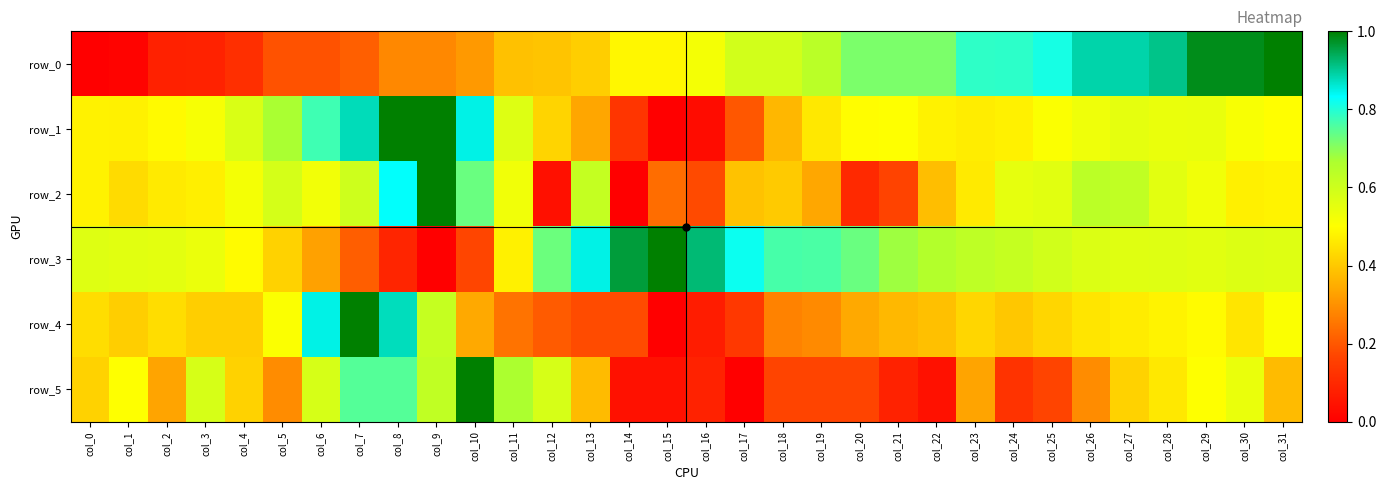

Reading left to right, list all the values displayed in this chart.

row_0: col_0=0.0	col_1=0.0	col_2=0.1	col_3=0.1	col_4=0.1	col_5=0.2	col_6=0.2	col_7=0.2	col_8=0.3	col_9=0.3	col_10=0.3	col_11=0.4	col_12=0.4	col_13=0.4	col_14=0.5	col_15=0.5	col_16=0.5	col_17=0.6	col_18=0.6	col_19=0.6	col_20=0.7	col_21=0.7	col_22=0.7	col_23=0.8	col_24=0.8	col_25=0.8	col_26=0.9	col_27=0.9	col_28=0.9	col_29=1.0	col_30=1.0	col_31=1.0
row_1: col_0=0.5	col_1=0.5	col_2=0.5	col_3=0.5	col_4=0.6	col_5=0.7	col_6=0.8	col_7=0.9	col_8=1.0	col_9=1.0	col_10=0.8	col_11=0.6	col_12=0.4	col_13=0.3	col_14=0.1	col_15=0.0	col_16=0.0	col_17=0.2	col_18=0.4	col_19=0.5	col_20=0.5	col_21=0.5	col_22=0.5	col_23=0.5	col_24=0.5	col_25=0.5	col_26=0.5	col_27=0.6	col_28=0.5	col_29=0.5	col_30=0.5	col_31=0.5
row_2: col_0=0.5	col_1=0.4	col_2=0.5	col_3=0.5	col_4=0.5	col_5=0.6	col_6=0.5	col_7=0.6	col_8=0.8	col_9=1.0	col_10=0.7	col_11=0.5	col_12=0.0	col_13=0.6	col_14=0.0	col_15=0.2	col_16=0.2	col_17=0.4	col_18=0.4	col_19=0.3	col_20=0.1	col_21=0.2	col_22=0.4	col_23=0.5	col_24=0.5	col_25=0.6	col_26=0.6	col_27=0.6	col_28=0.6	col_29=0.5	col_30=0.5	col_31=0.5
row_3: col_0=0.6	col_1=0.6	col_2=0.6	col_3=0.5	col_4=0.5	col_5=0.4	col_6=0.3	col_7=0.2	col_8=0.1	col_9=0.0	col_10=0.2	col_11=0.5	col_12=0.7	col_13=0.8	col_14=1.0	col_15=1.0	col_16=0.9	col_17=0.8	col_18=0.8	col_19=0.8	col_20=0.7	col_21=0.7	col_22=0.7	col_23=0.6	col_24=0.6	col_25=0.6	col_26=0.6	col_27=0.6	col_28=0.6	col_29=0.6	col_30=0.6	col_31=0.6
row_4: col_0=0.4	col_1=0.4	col_2=0.4	col_3=0.4	col_4=0.4	col_5=0.5	col_6=0.8	col_7=1.0	col_8=0.9	col_9=0.6	col_10=0.3	col_11=0.2	col_12=0.2	col_13=0.2	col_14=0.2	col_15=0.0	col_16=0.1	col_17=0.1	col_18=0.3	col_19=0.3	col_20=0.3	col_21=0.4	col_22=0.4	col_23=0.4	col_24=0.4	col_25=0.4	col_26=0.5	col_27=0.5	col_28=0.5	col_29=0.5	col_30=0.5	col_31=0.5
row_5: col_0=0.4	col_1=0.5	col_2=0.3	col_3=0.6	col_4=0.4	col_5=0.3	col_6=0.6	col_7=0.8	col_8=0.8	col_9=0.6	col_10=1.0	col_11=0.7	col_12=0.6	col_13=0.4	col_14=0.0	col_15=0.0	col_16=0.1	col_17=0.0	col_18=0.2	col_19=0.2	col_20=0.2	col_21=0.1	col_22=0.0	col_23=0.3	col_24=0.1	col_25=0.2	col_26=0.3	col_27=0.4	col_28=0.5	col_29=0.5	col_30=0.5	col_31=0.4